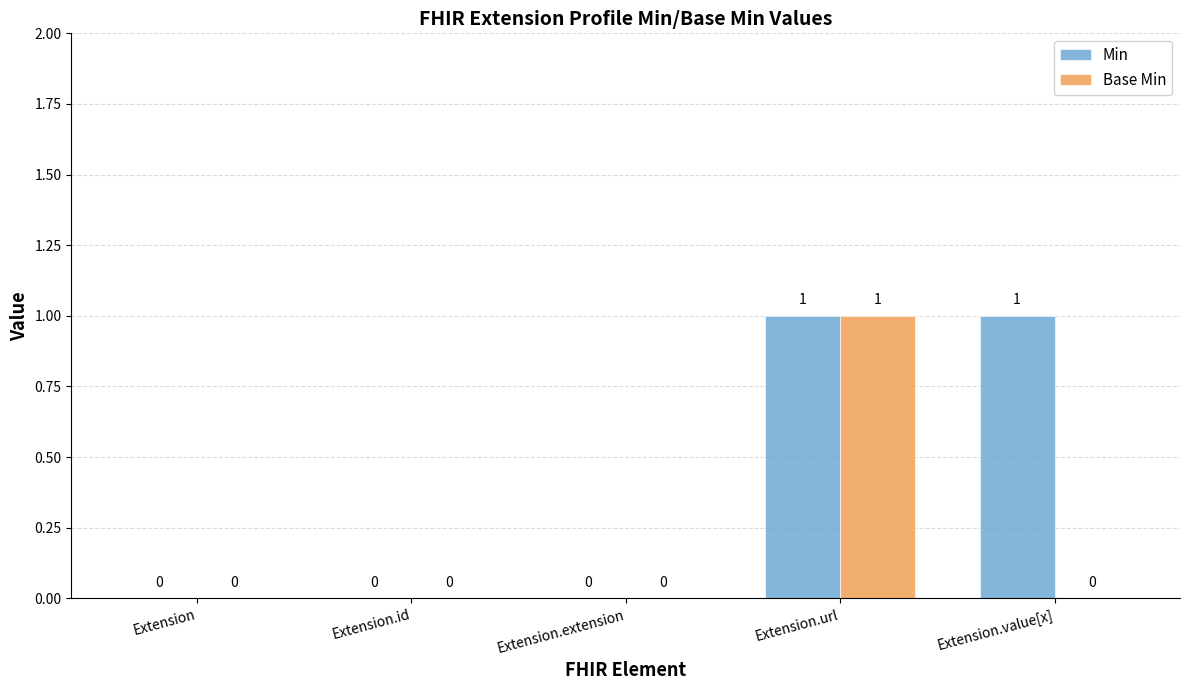

At which category is the sum across all series the highest?

Extension.url